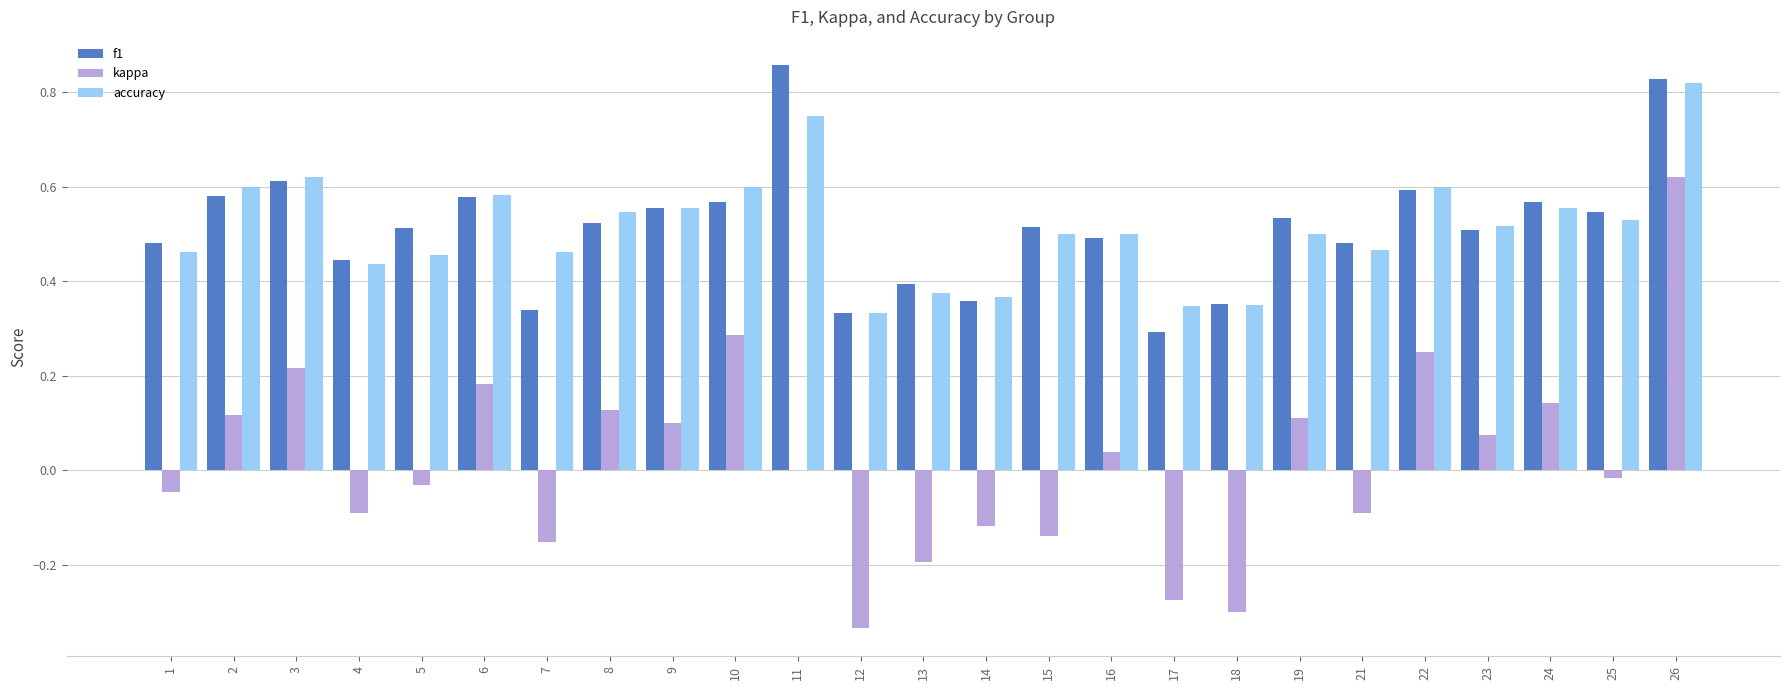

Where is kappa nearest to the value 0?

11